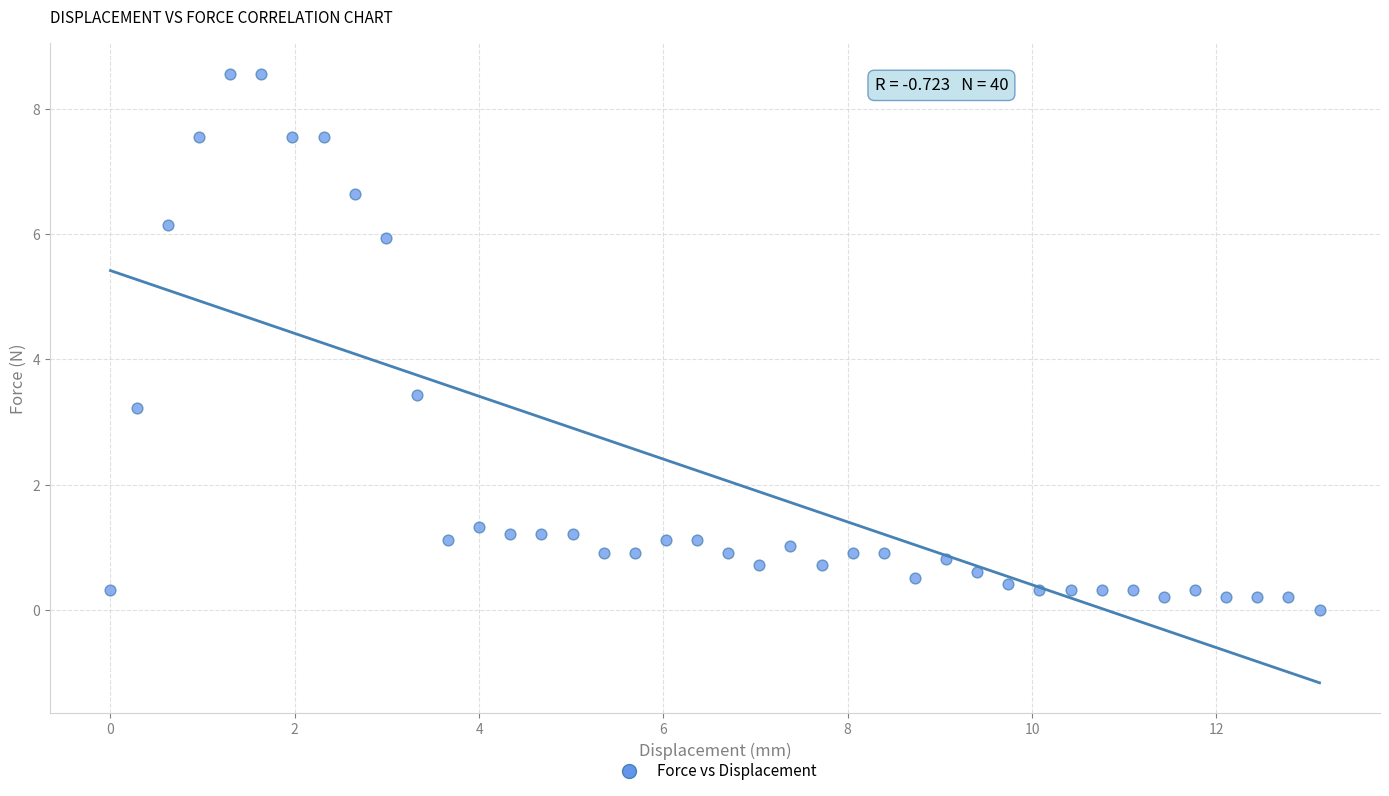

What Y value in the scatter plot is closest to 4?

3.4